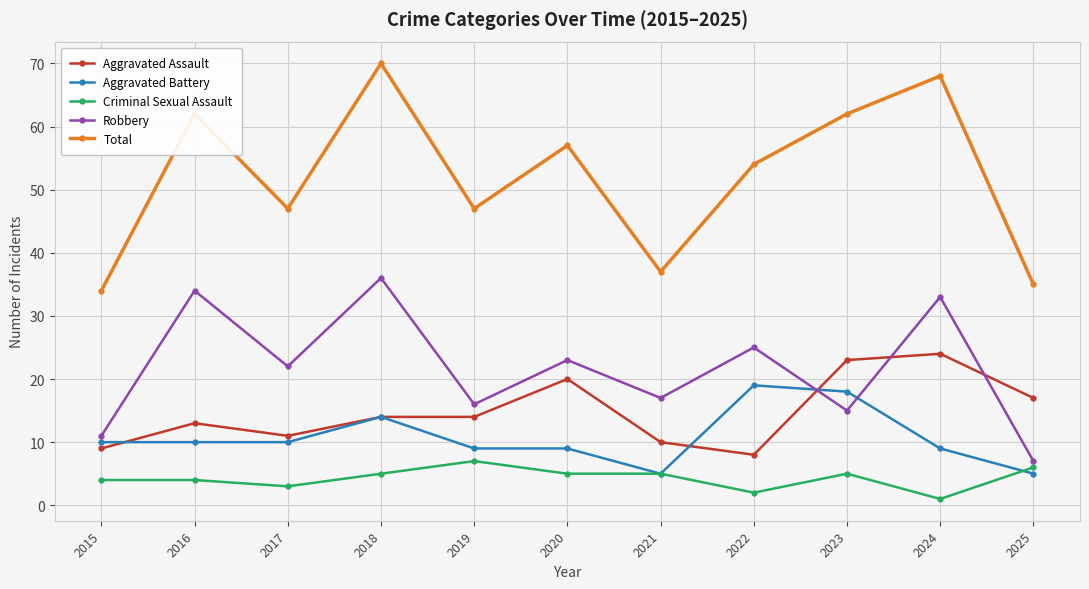

What is the value of the Aggravated Battery point at the 3rd from the left?

10